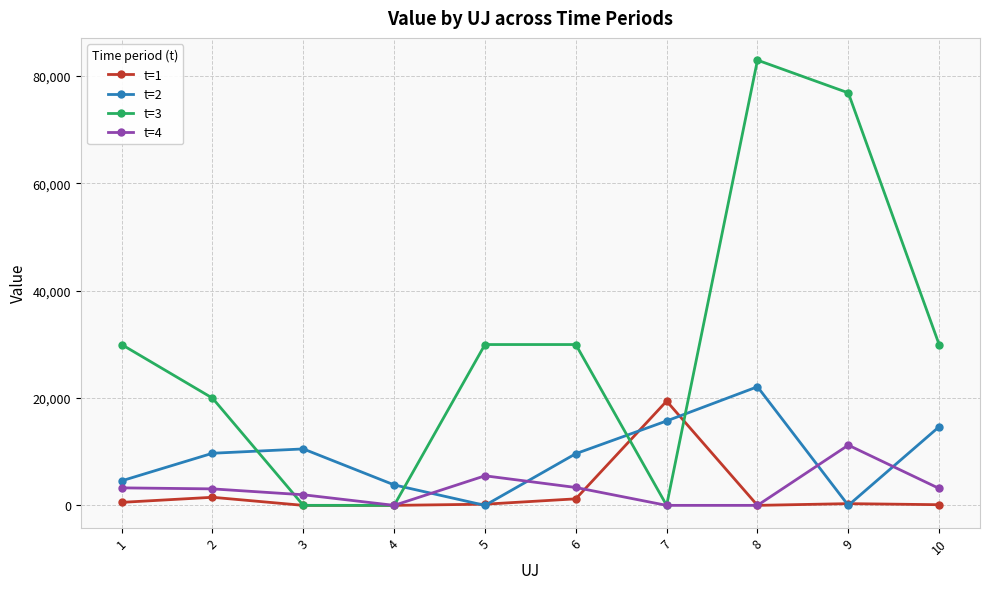

Which series has the largest total across all categories?

t=3